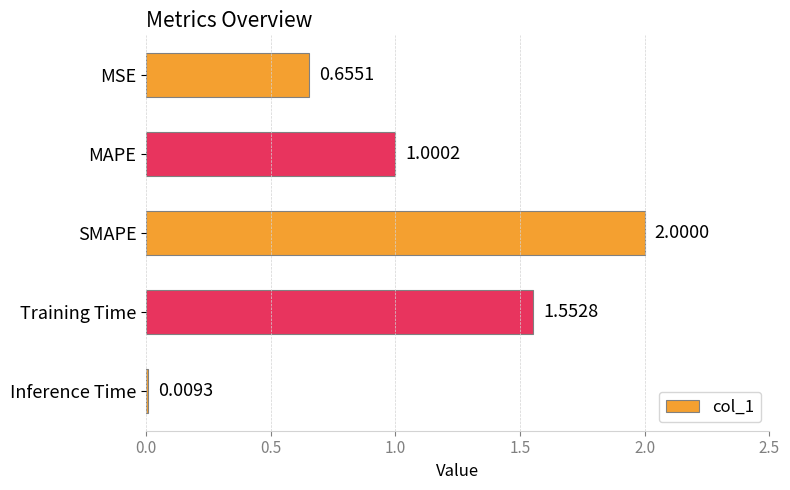

Rank the categories by value from highest to lowest.

SMAPE, Training Time, MAPE, MSE, Inference Time